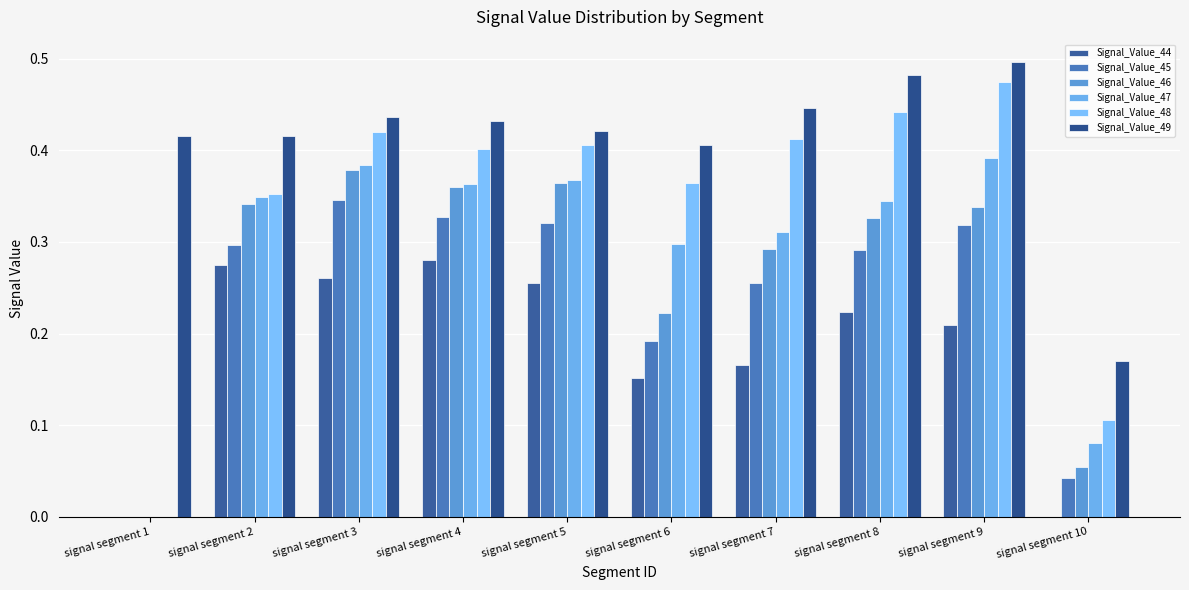

How many series are shown in this chart?

6